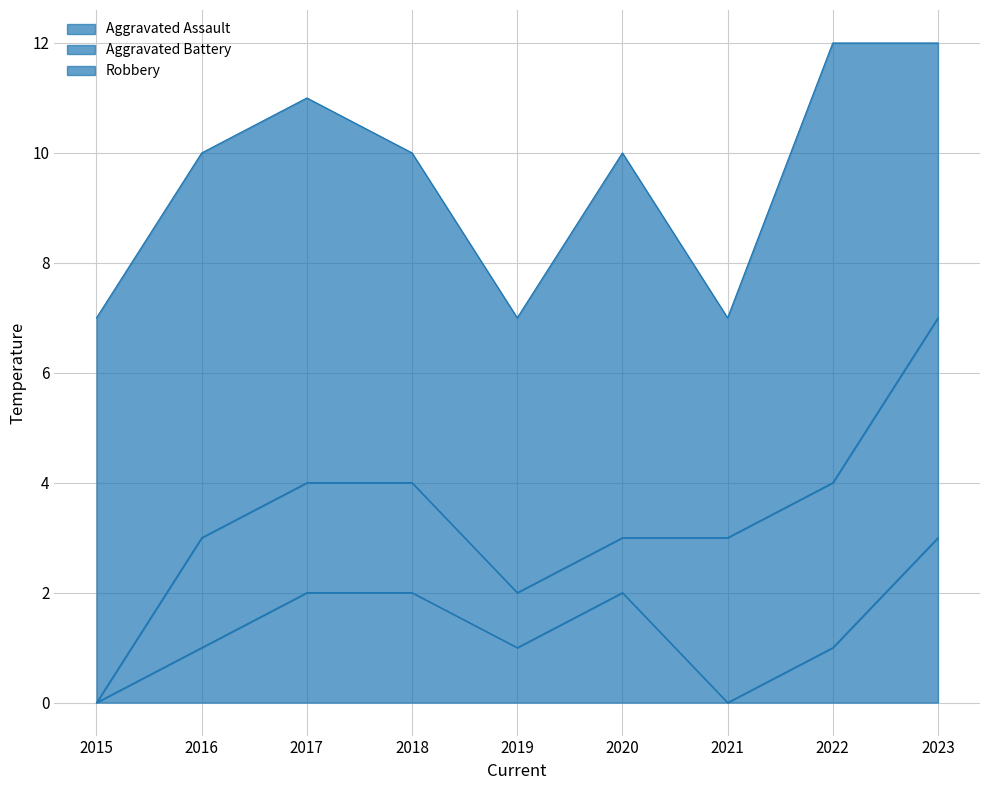

Where does the Aggravated Assault series first go above 1?

2017